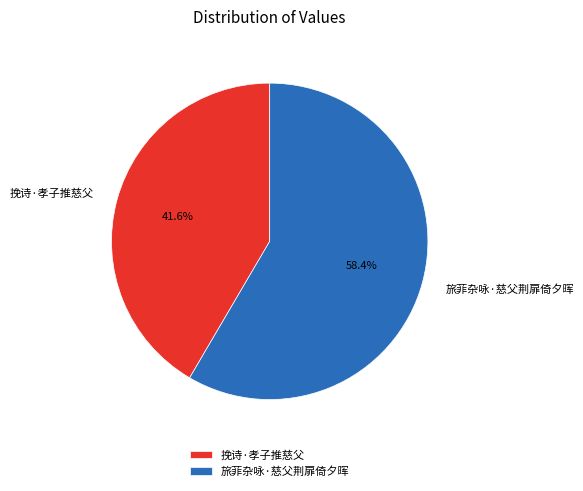

The 旅菲杂咏·慈父荆扉倚夕晖 slice represents 58% of the pie. True or false?

True